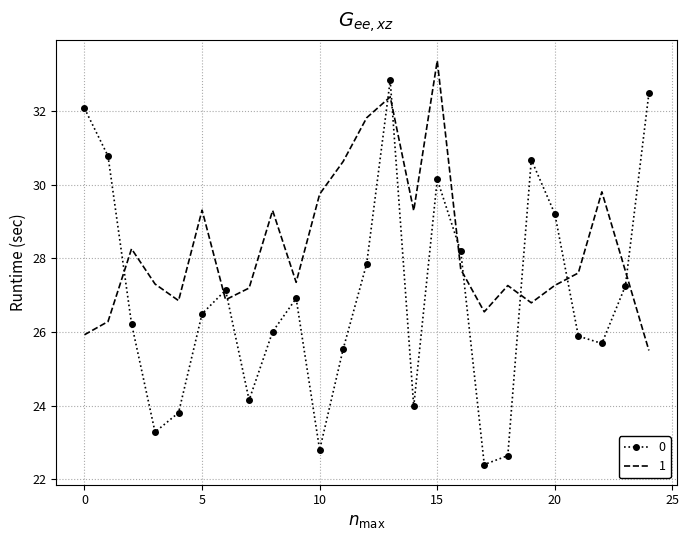

Rank the series by their average value, from lowest to highest.

0, 1